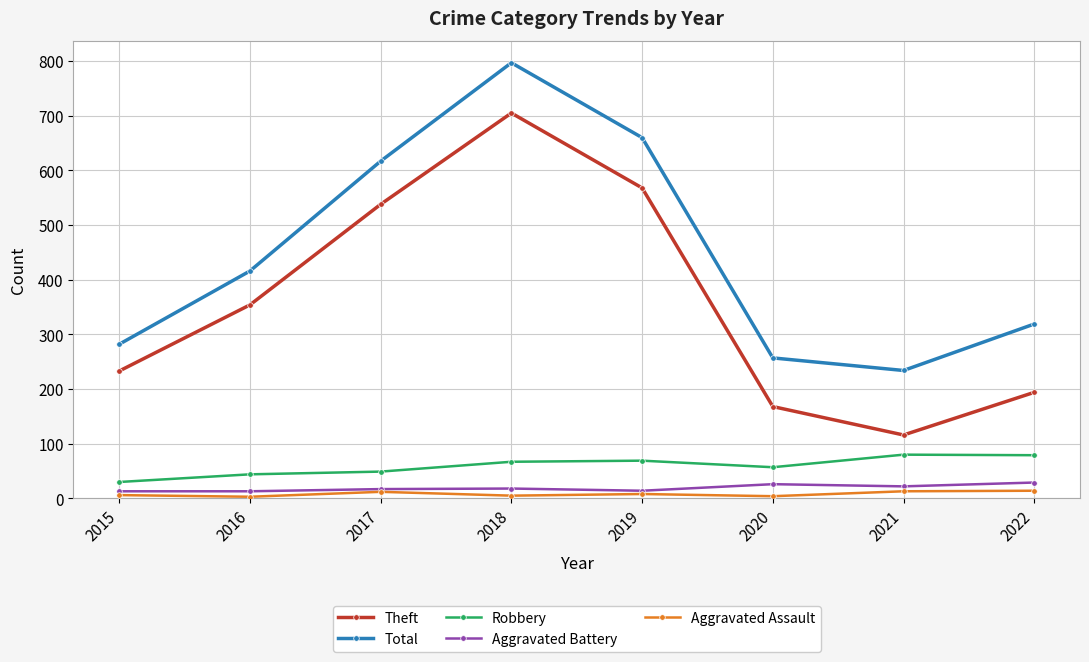

Is the value of Theft at 2016 greater than the value of Total at 2019?

No